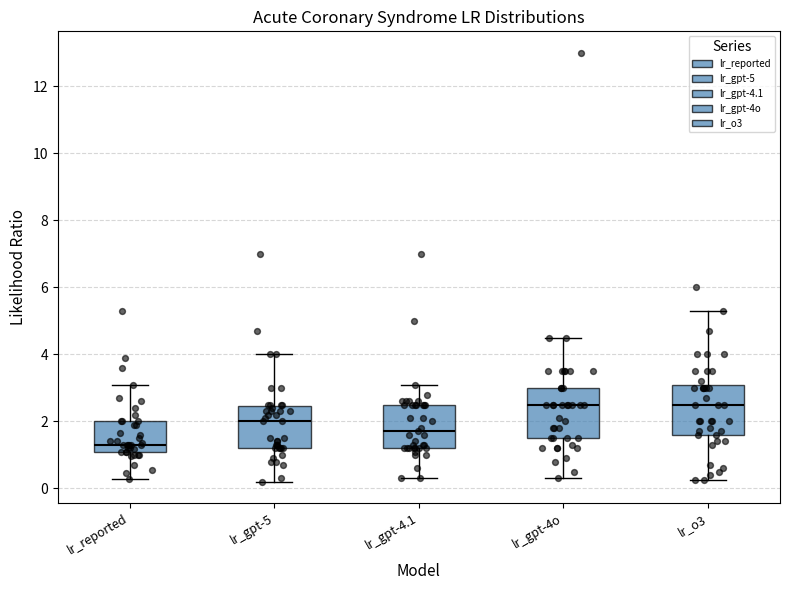

Reading left to right, transcribe this box plot: for each box, give where its median line is, the range the box spans, and where its two whiskers end, as read against the y-axis. The values are not printed on the chart, so give them approximately, as read against the axis.

lr_reported: median 1.4, box 1.2 to 2.0, whiskers 0.2 to 3.2
lr_gpt-5: median 2.0, box 1.2 to 2.4, whiskers 0.2 to 4.0
lr_gpt-4.1: median 1.8, box 1.2 to 2.6, whiskers 0.4 to 3.2
lr_gpt-4o: median 2.6, box 1.6 to 3.0, whiskers 0.4 to 4.6
lr_o3: median 2.6, box 1.6 to 3.2, whiskers 0.2 to 5.4